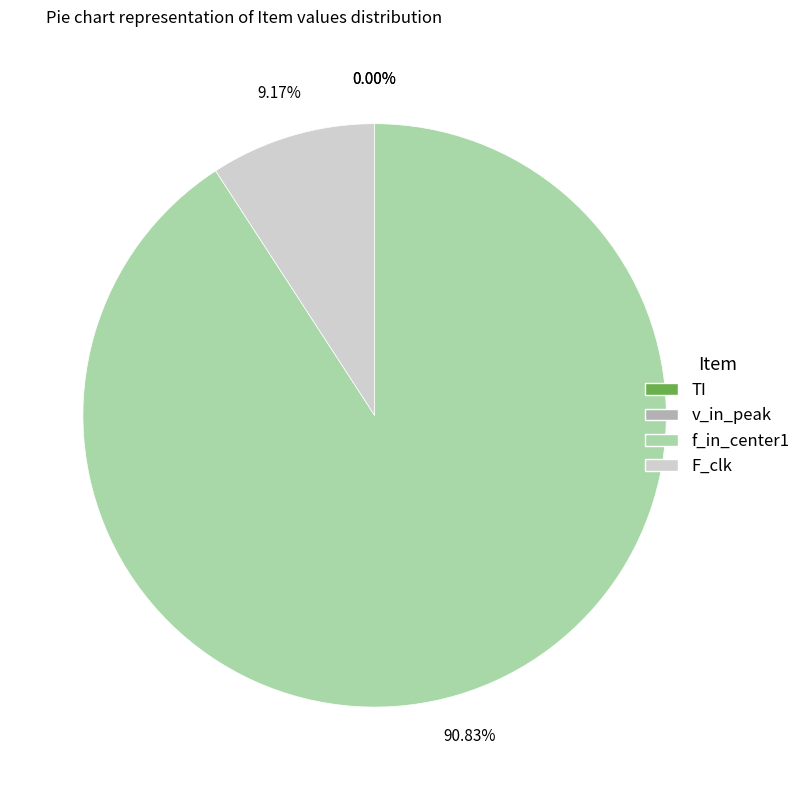

Rank the categories by value from lowest to highest.

v_in_peak, TI, F_clk, f_in_center1